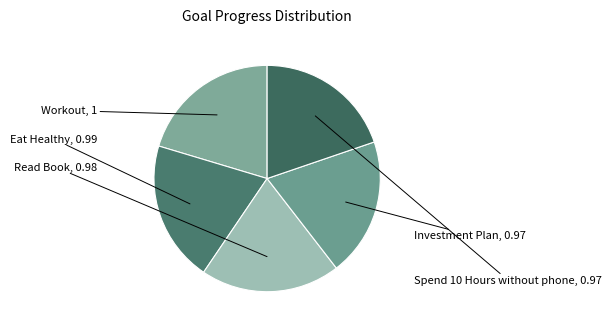

Rank the categories by value from lowest to highest.

Investment Plan, Spend 10 Hours without phone, Read Book, Eat Healthy, Workout